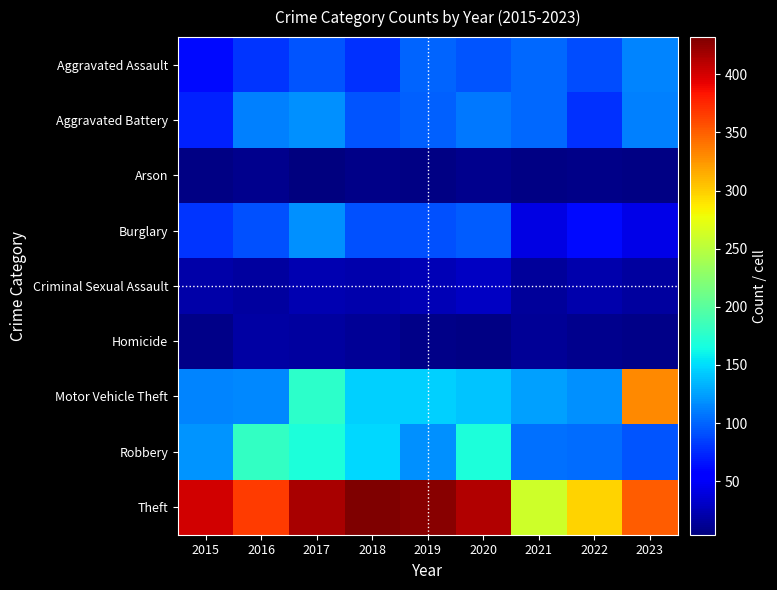

Which label corresponds to the smallest value in the chart?

2017